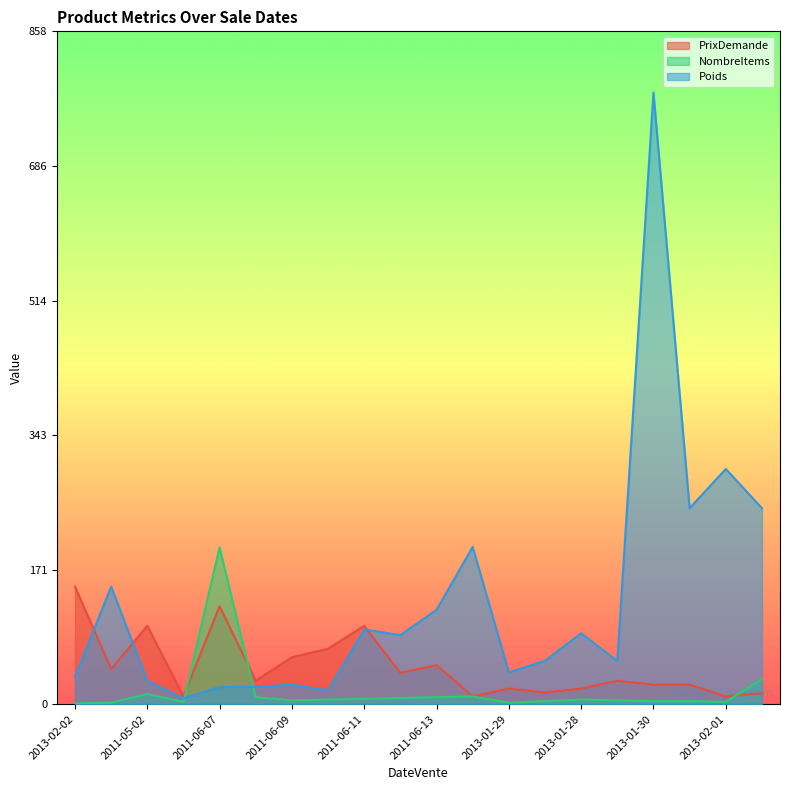

Reading left to right, transcribe all the data shown in this chart.

PrixDemande: 150.0	45.0	100.0	10.0	125.0	30.0	60.0	70.8	100.0	40.0	50.0	10.0	20.0	15.0	20.0	30.0	25.0	25.0	10.0	14.0
NombreItems: 1.0	2.0	13.0	3.0	200.0	9.0	5.0	6.0	7.0	8.0	9.0	10.0	2.0	4.0	6.0	5.0	4.0	4.0	3.0	32.0
Poids: 35.0	150.0	30.0	7.5	22.0	22.2	25.0	17.6	95.4	88.1	120.5	200.5	40.5	55.5	90.5	55.0	780.0	250.0	300.0	250.0